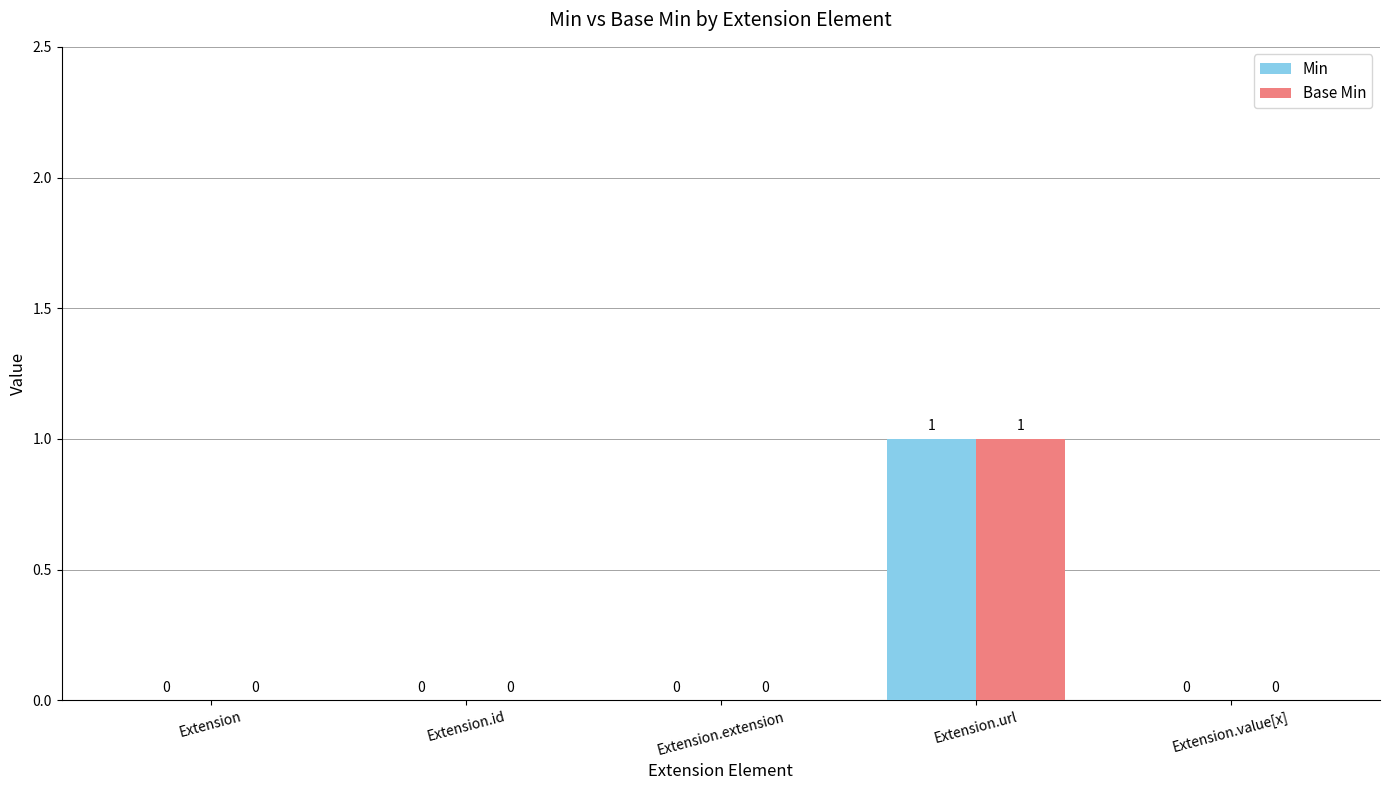

True or false: Min has a value of 0 at Extension.value[x].

True